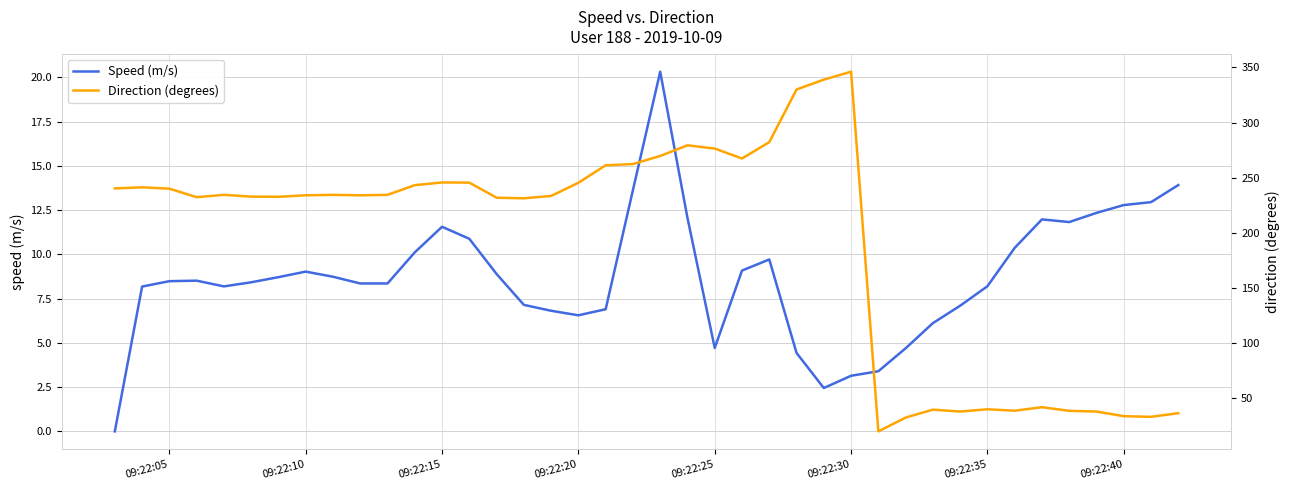

The value of Speed (m/s) at 09:22:05 is 8.5. True or false?

True